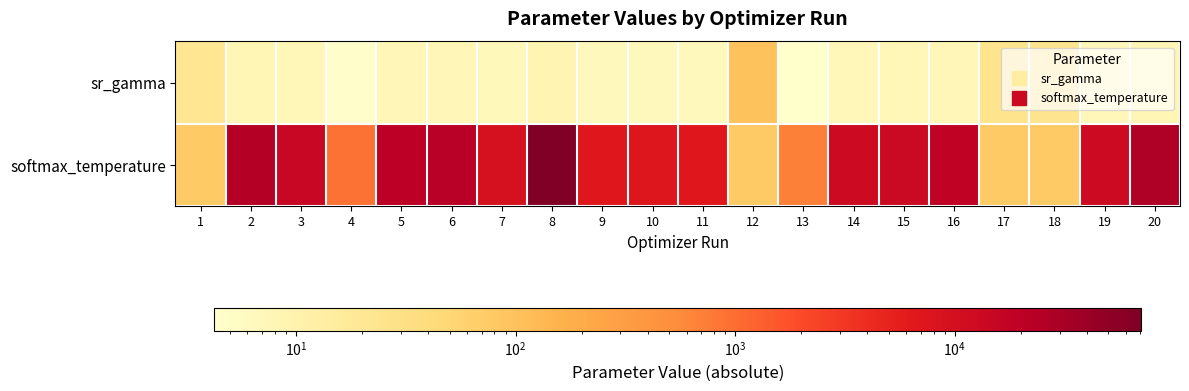

Reading right to left, transcribe all the data shown in this chart.

sr_gamma: 20=7.9	19=7.2	18=24.3	17=25.2	16=7.6	15=7.3	14=7.2	13=4.3	12=98.8	11=6.6	10=6.6	9=6.6	8=8.9	7=6.9	6=7.7	5=7.7	4=4.5	3=7.3	2=7.8	1=21.6
softmax_temperature: 20=26944.5	19=12460.5	18=76.7	17=76.7	16=18583.8	15=13605.3	14=12359.8	13=689.3	12=76.7	11=6953.4	10=7341.5	9=6849.3	8=70391.7	7=9173.2	6=22035.9	5=20896.5	4=912.5	3=14534.5	2=24134.5	1=76.7